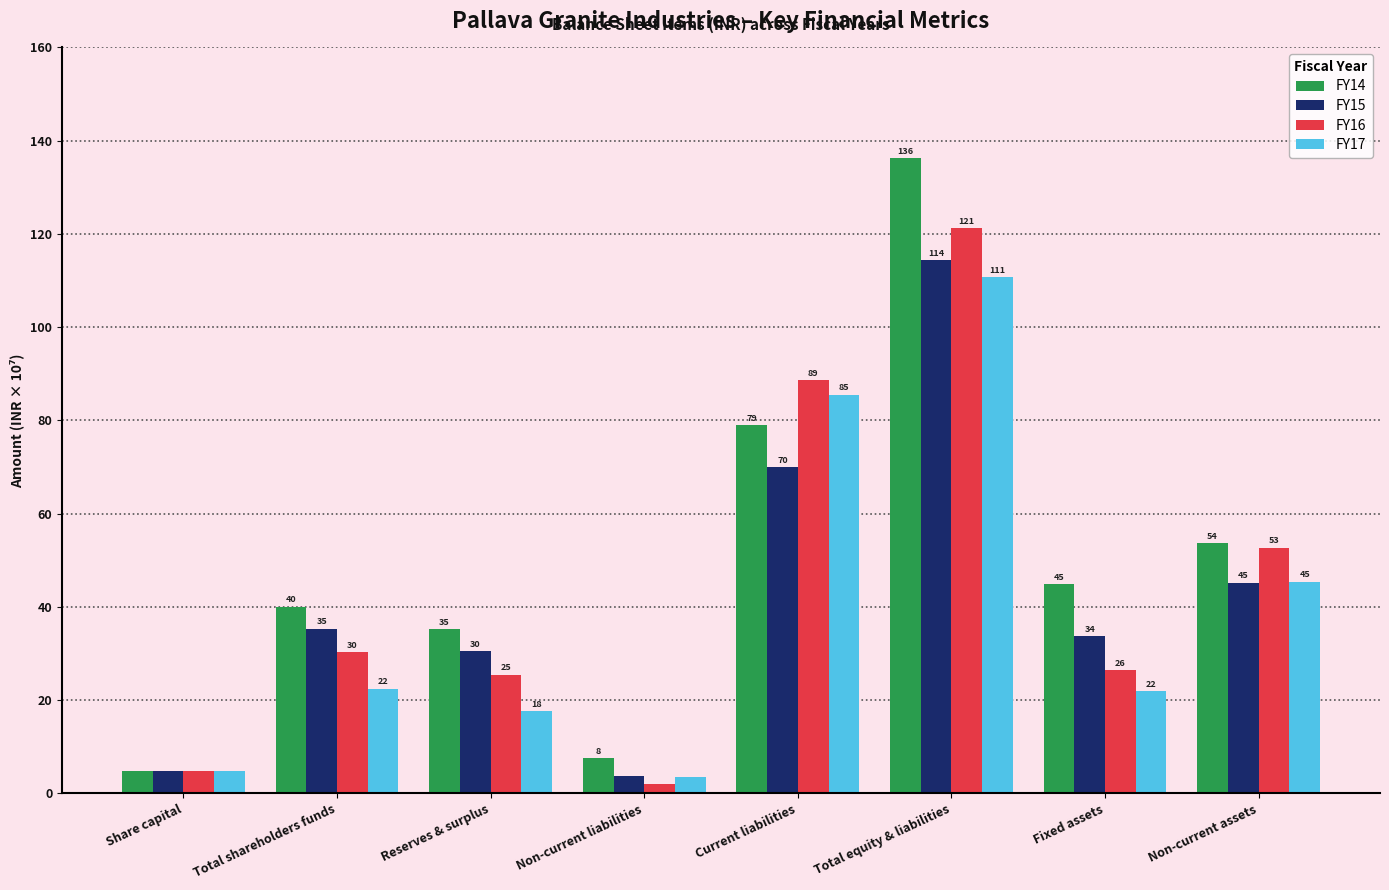

How many bars are there in total?

32